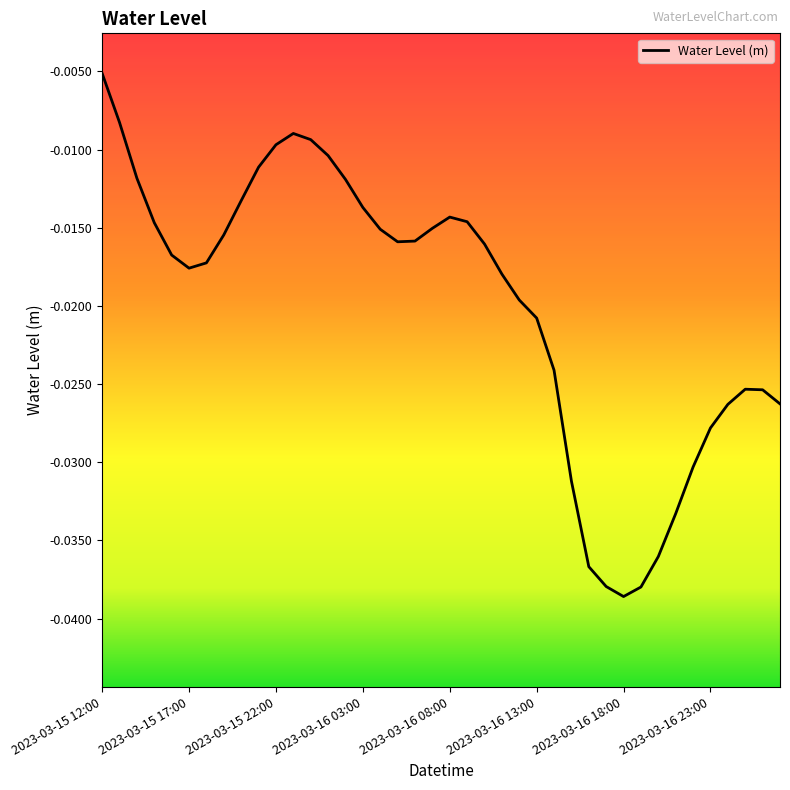

Is this an area chart (filled region under the line)?

No